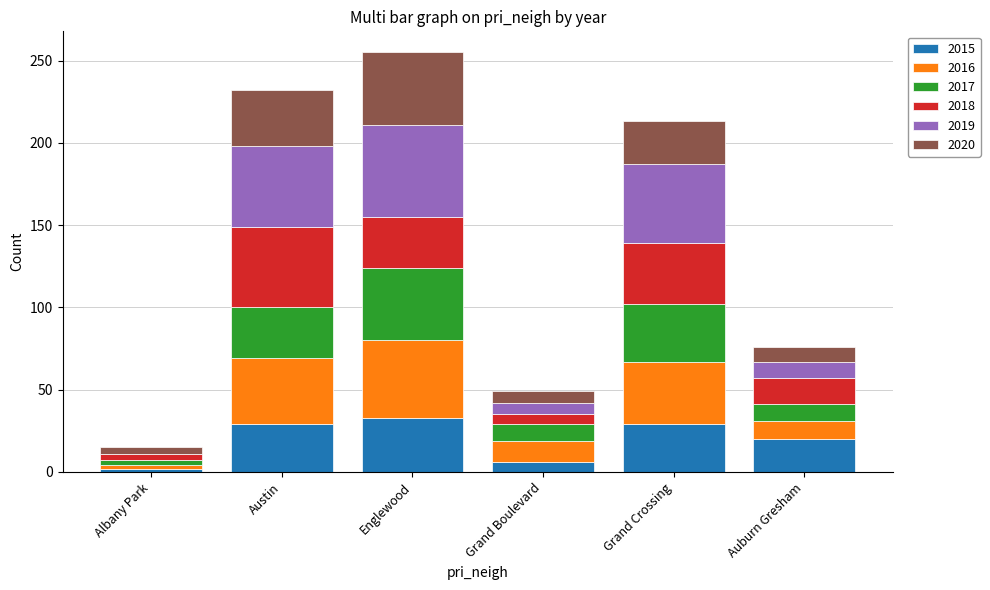

What are all the series names shown in the legend?

2015, 2016, 2017, 2018, 2019, 2020